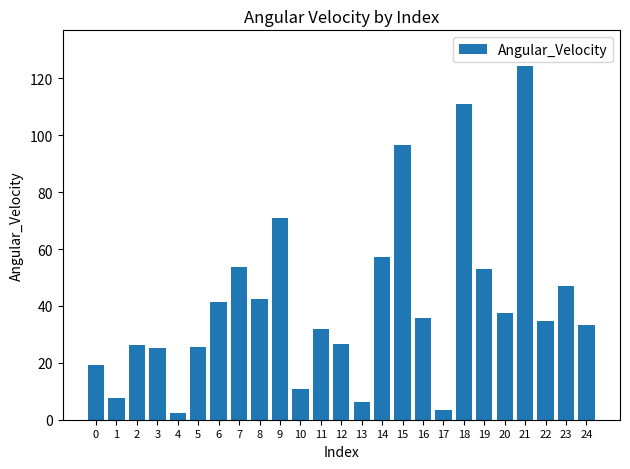

Which has a higher value, 1 or 9?

9